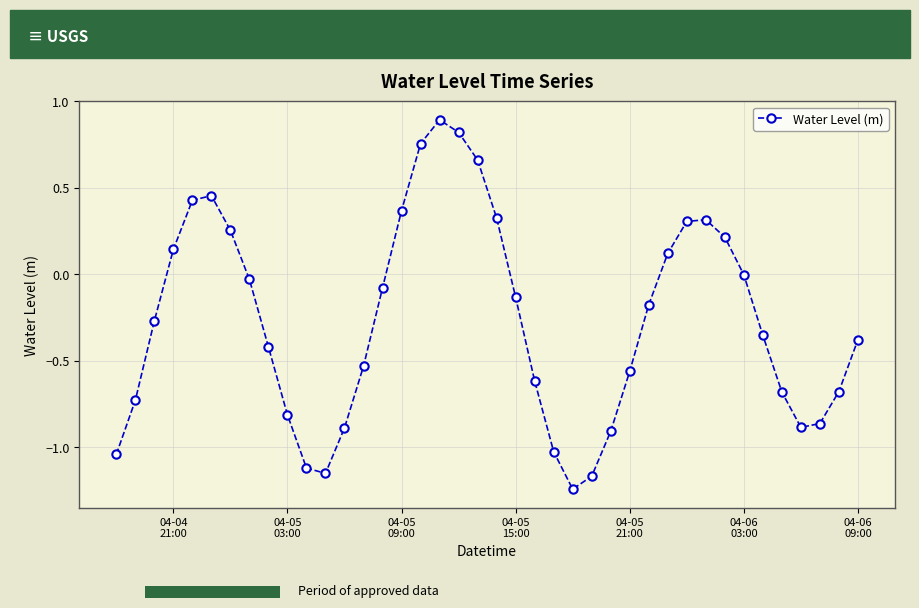

What is the maximum value shown in the chart?

0.9